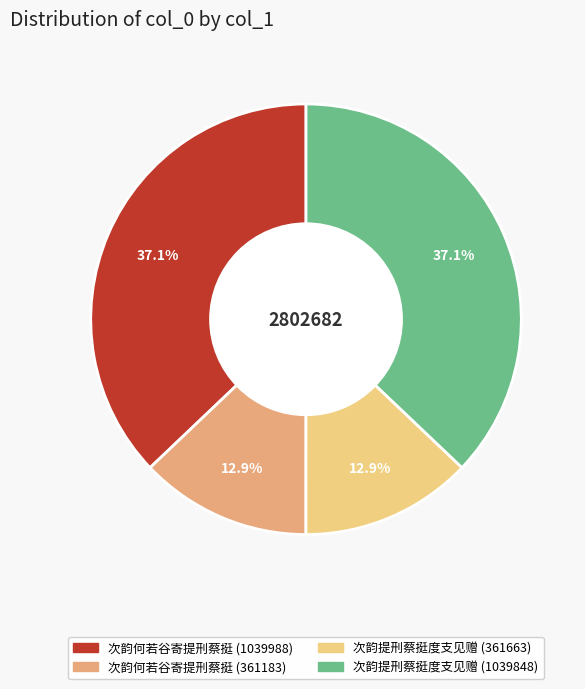

What is the ratio of the value at 次韵提刑蔡挺度支见赠 (361663) to the value at 次韵何若谷寄提刑蔡挺 (361183)?

1.0